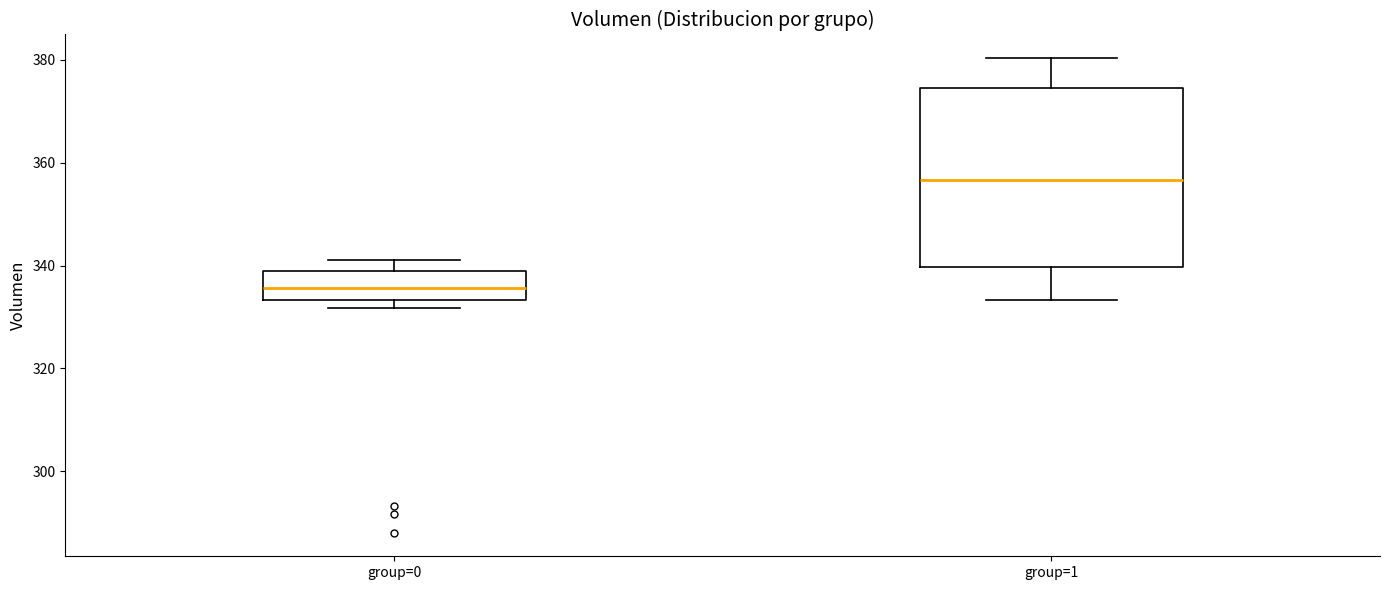

Reading left to right, transcribe this box plot: for each box, give where its median line is, the range the box spans, and where its two whiskers end, as read against the y-axis. The values are not printed on the chart, so give them approximately, as read against the axis.

group=0: median 336, box 334 to 340, whiskers 332 to 342
group=1: median 356, box 340 to 374, whiskers 334 to 380